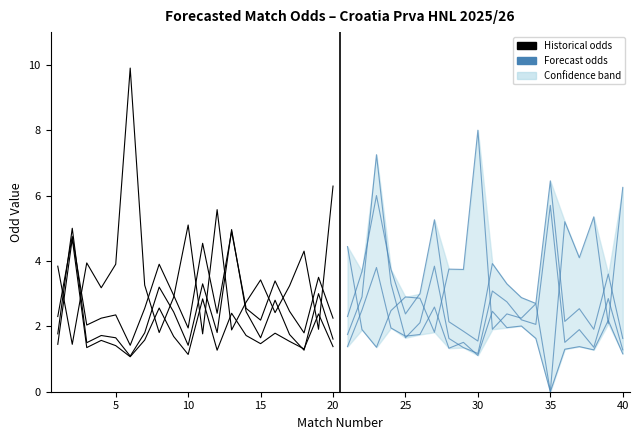

True or false: the data has more than 1 interior local peaks.

True